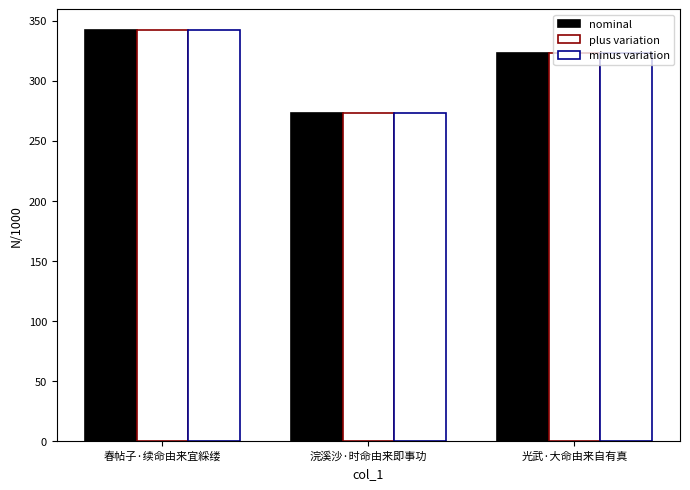

What is the minimum value shown in the chart?

273585